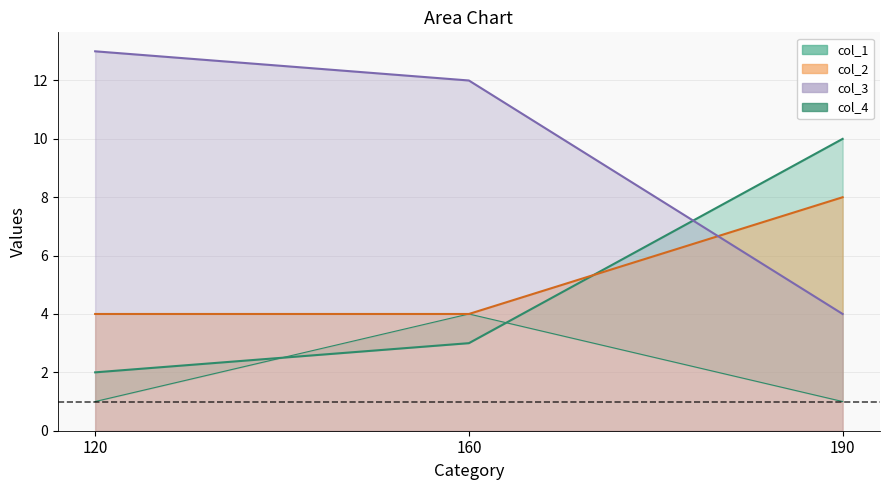

Is it true that col_4 equals 1 at 120?

True